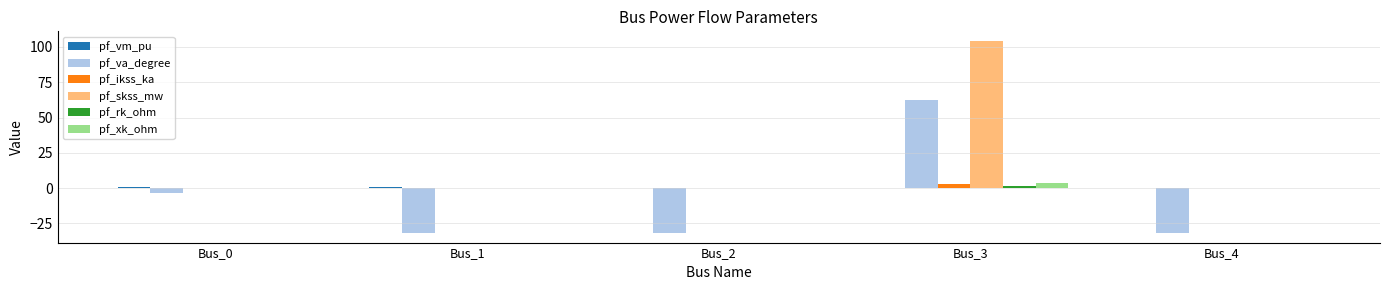

How many values in the pf_va_degree series exceed -31?

2